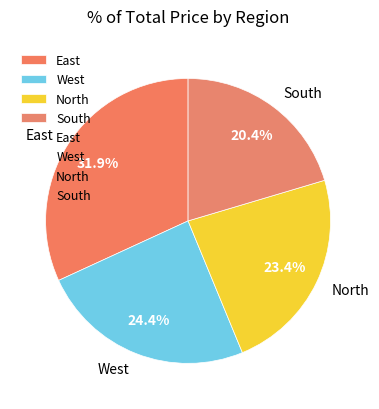

Do East and West together represent more than half of the pie?

Yes